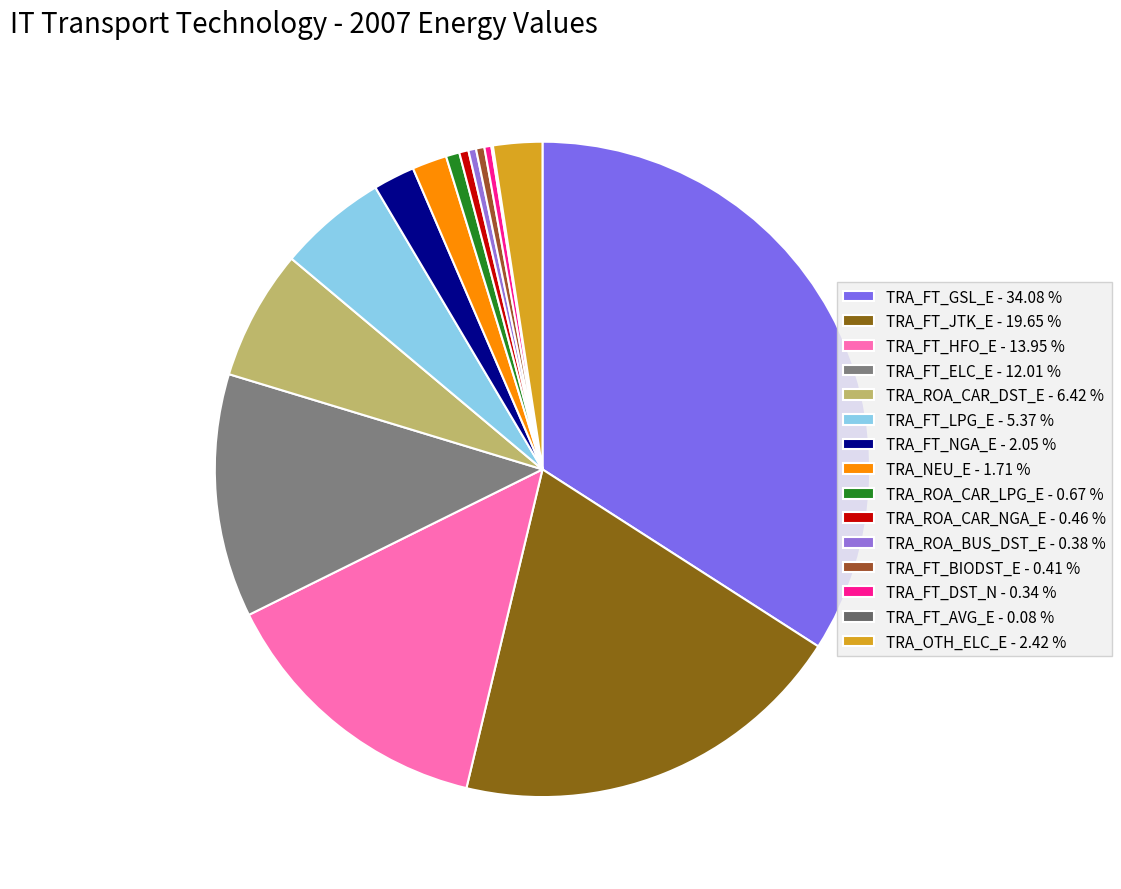

To the nearest percent, what is the difference between the TRA_FT_NGA_E and TRA_FT_JTK_E slice percentages?

18%